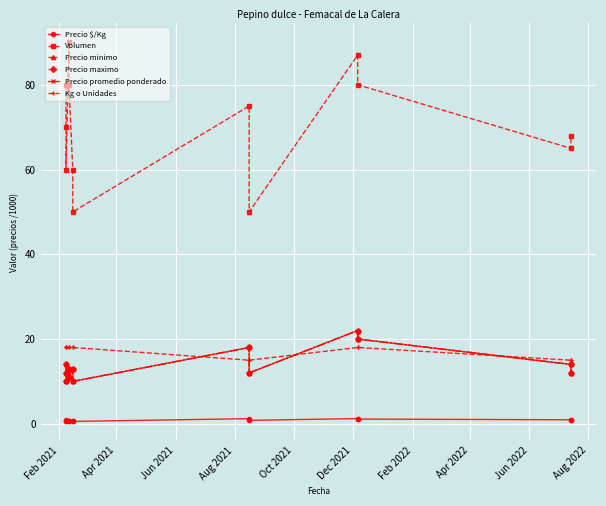

True or false: Precio maximo and Precio $/Kg cross at least once.

False